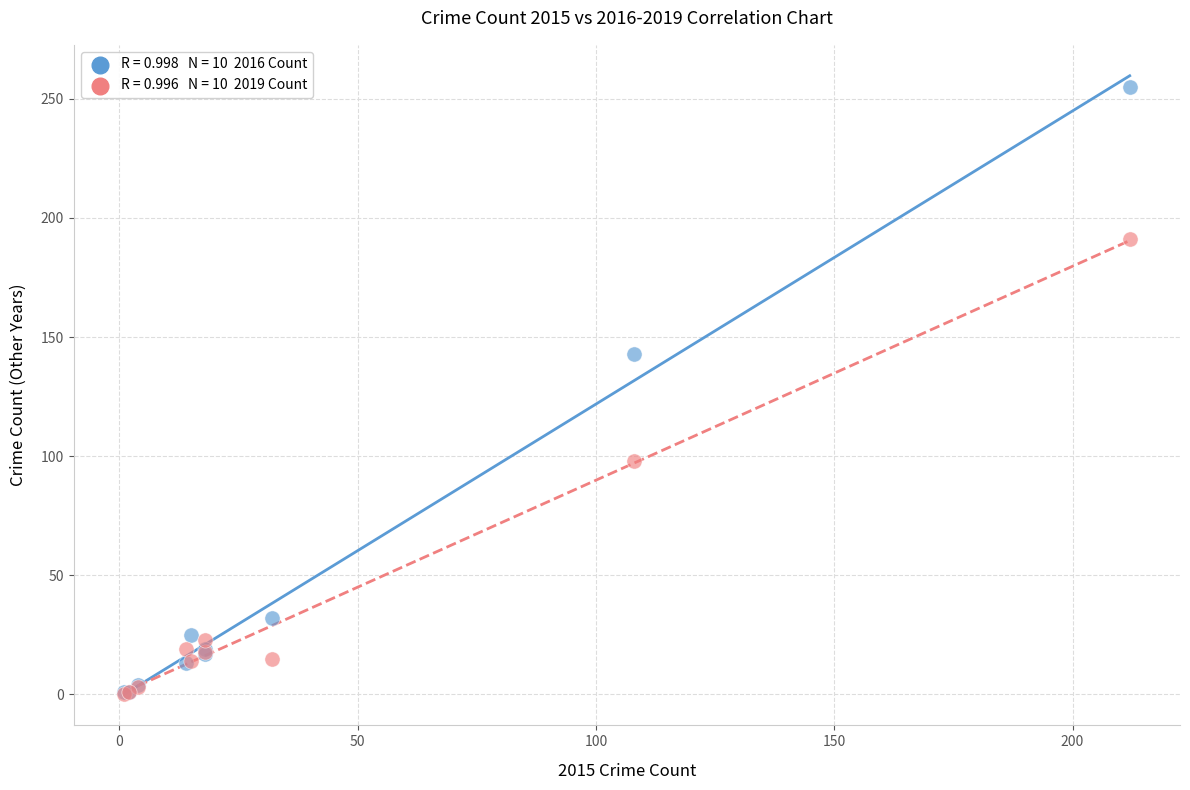

Across all series, what Y value is closest to 127?

143